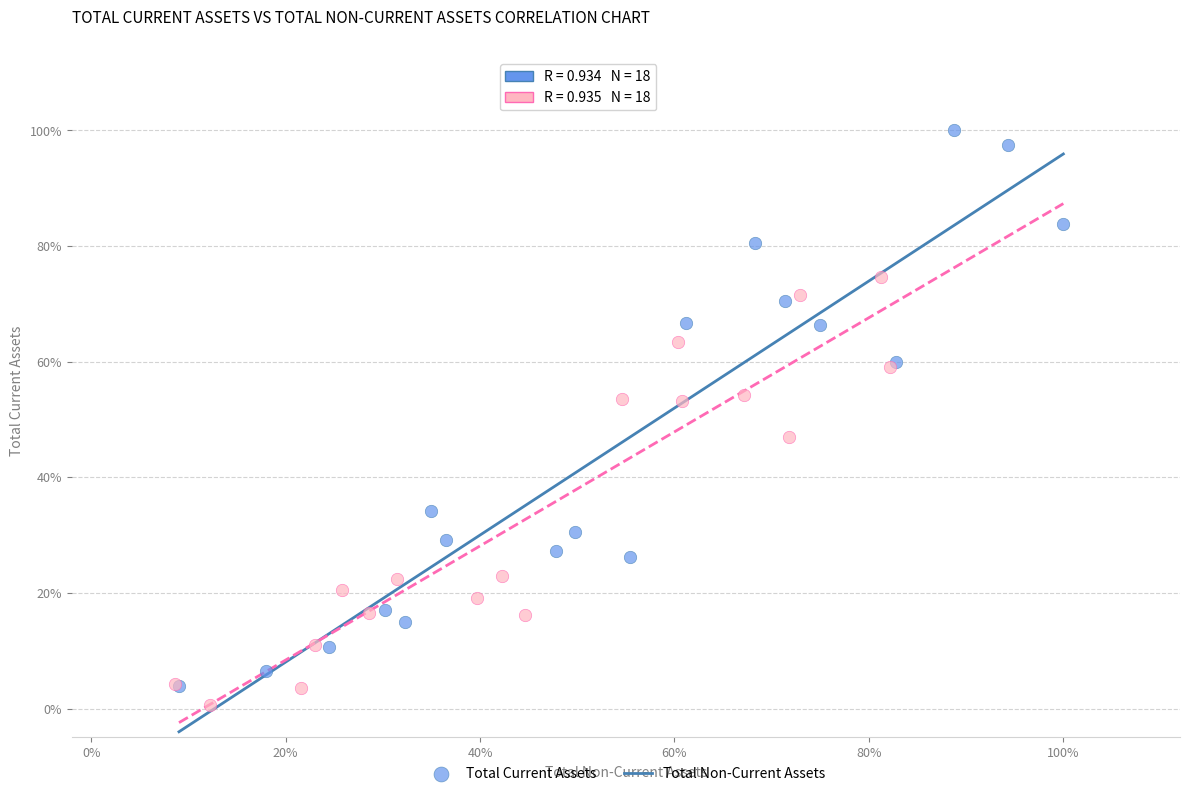

Which series has the largest Y range (max minus min)?

Total Current Assets